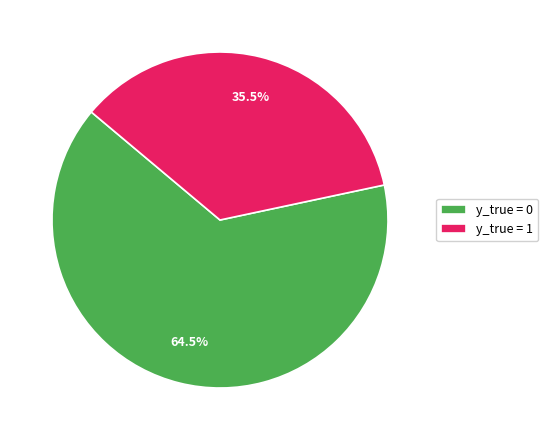

Does any single category account for the majority?

Yes